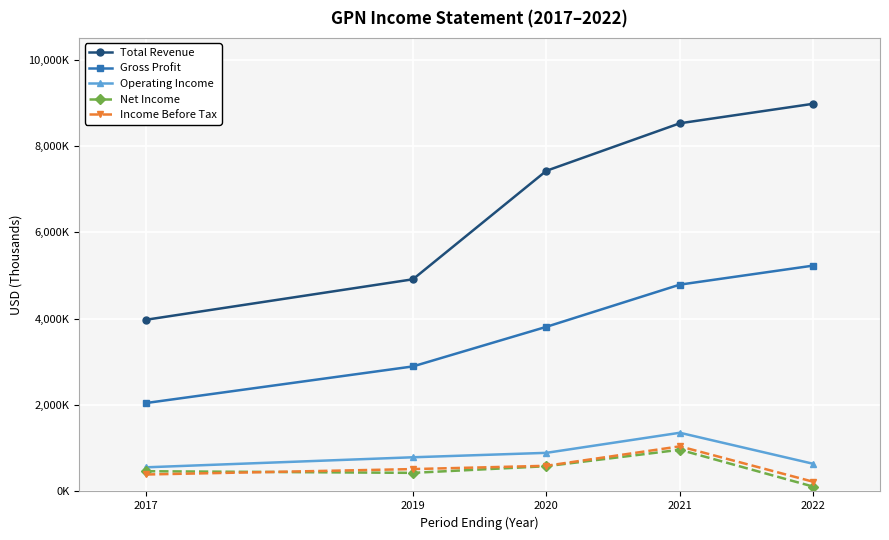

Reading left to right, what are all the values shown in this chart?

Total Revenue: 3975200	4911900	7423600	8523800	8975500
Gross Profit: 2047100	2894800	3811400	4788200	5229000
Operating Income: 558900	791400	894000	1358900	640200
Net Income: 468400	430600	584500	965500	111500
Income Before Tax: 392700	517900	594000	1044500	224300